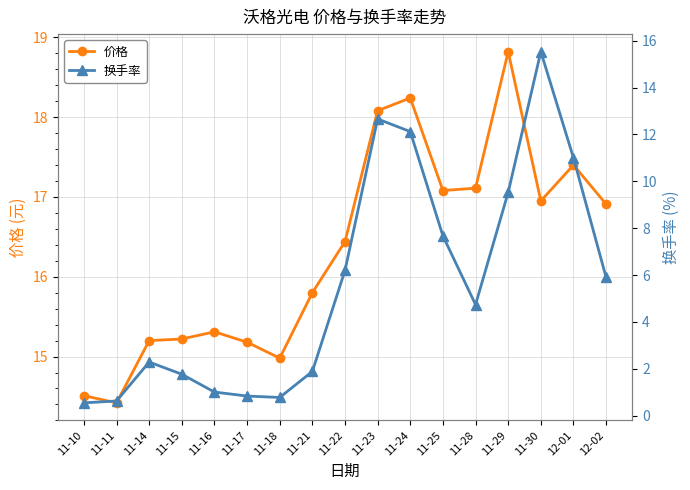

Reading left to right, list all the values displayed in this chart.

价格: 14.5	14.4	15.2	15.2	15.3	15.2	15.0	15.8	16.4	18.1	18.2	17.1	17.1	18.8	16.9	17.4	16.9
换手率: 0.6	0.6	2.3	1.8	1.0	0.8	0.8	1.9	6.2	12.7	12.1	7.7	4.7	9.5	15.5	11.0	5.9